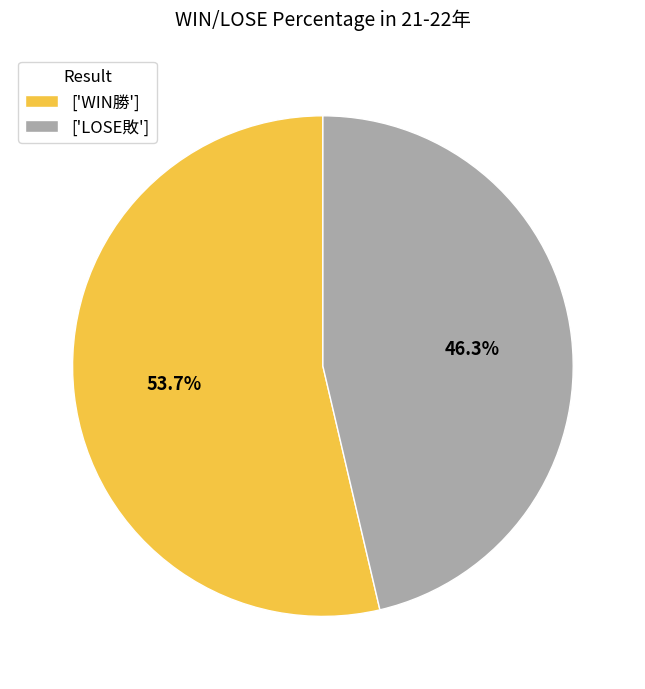

Count the number of slices in the pie.

2